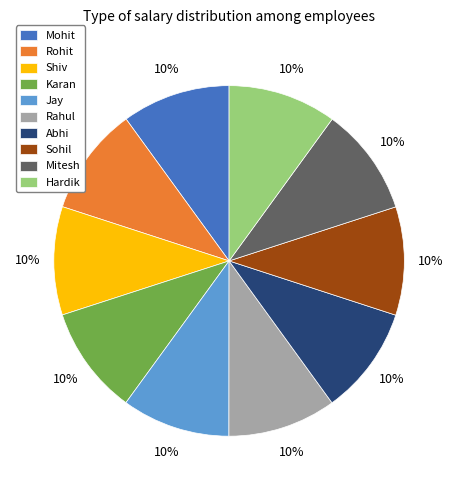

How many segments does this pie chart have?

10